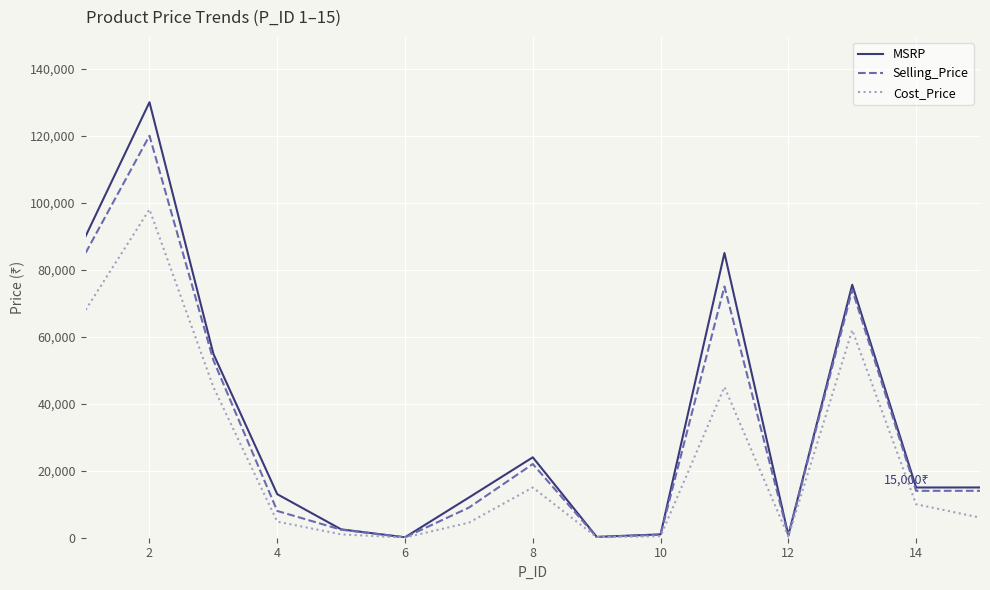

What is the lowest value of the MSRP series?

125